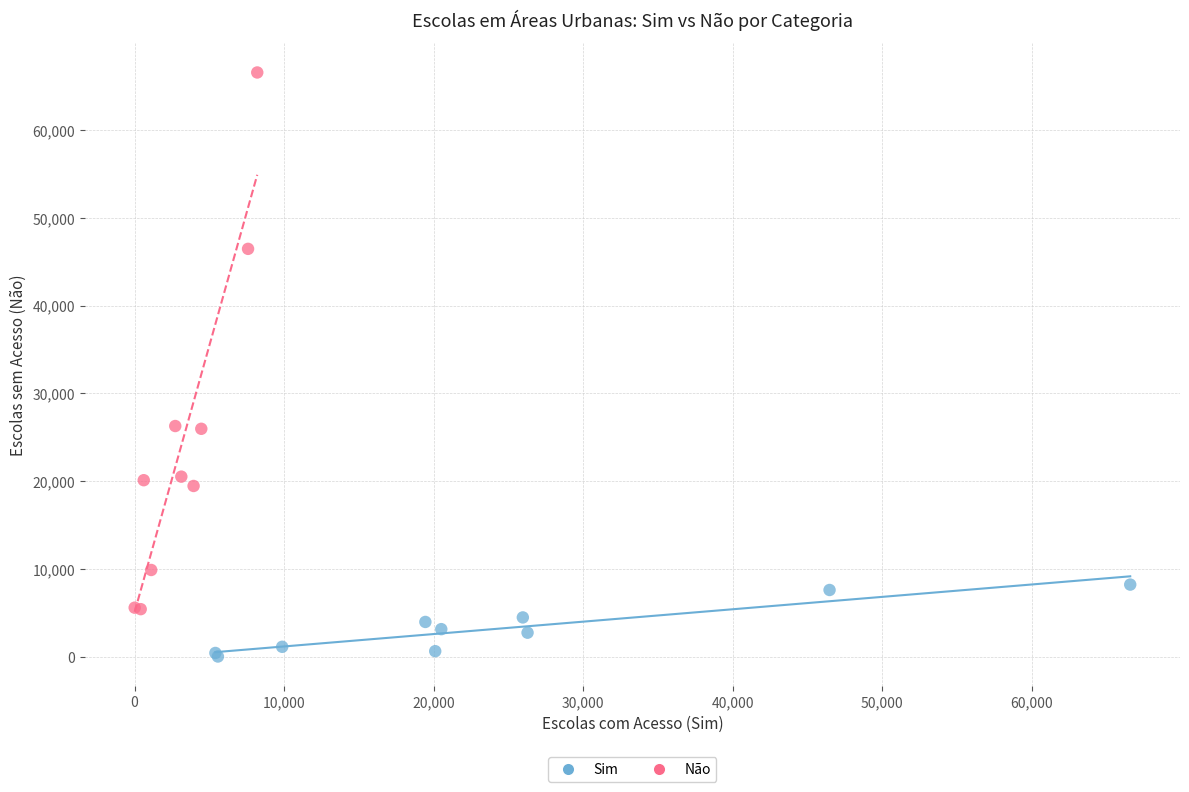

Which series contains the lowest Y value?

Sim